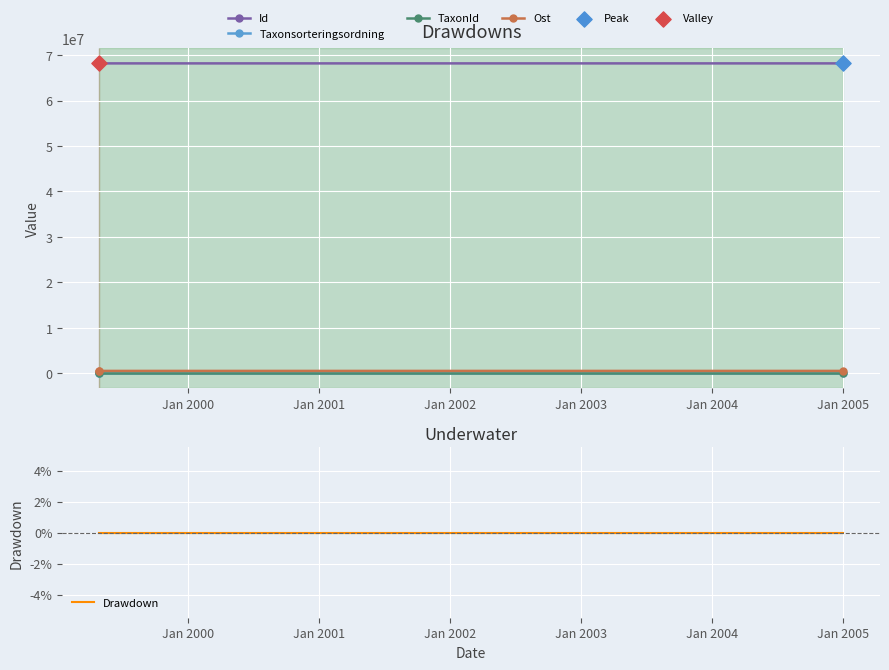

At how many categories does at least one series exceed 35100223?

3